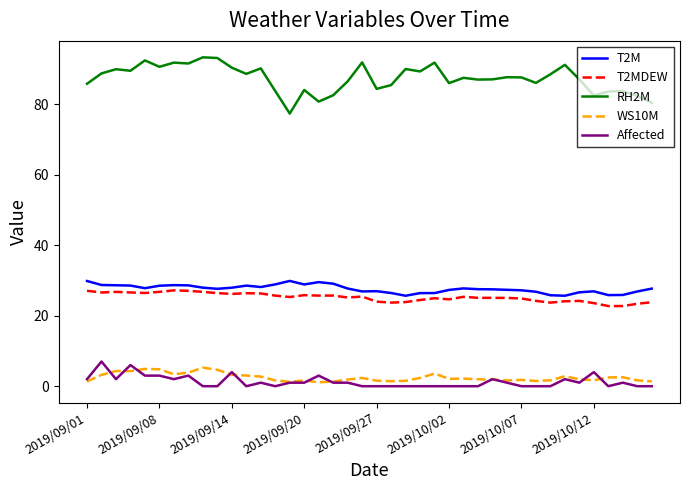

What is the average value of the RH2M series?

87.2